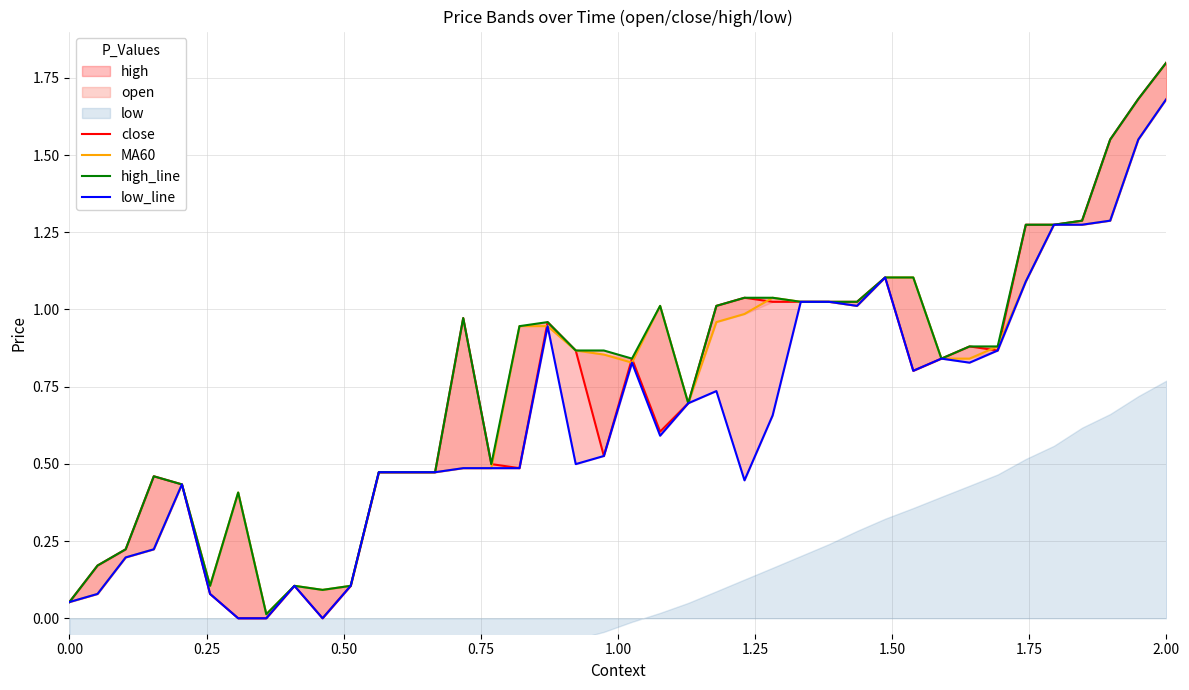

What is the difference between the second highest and minimum values in the MA60 series?

1.5